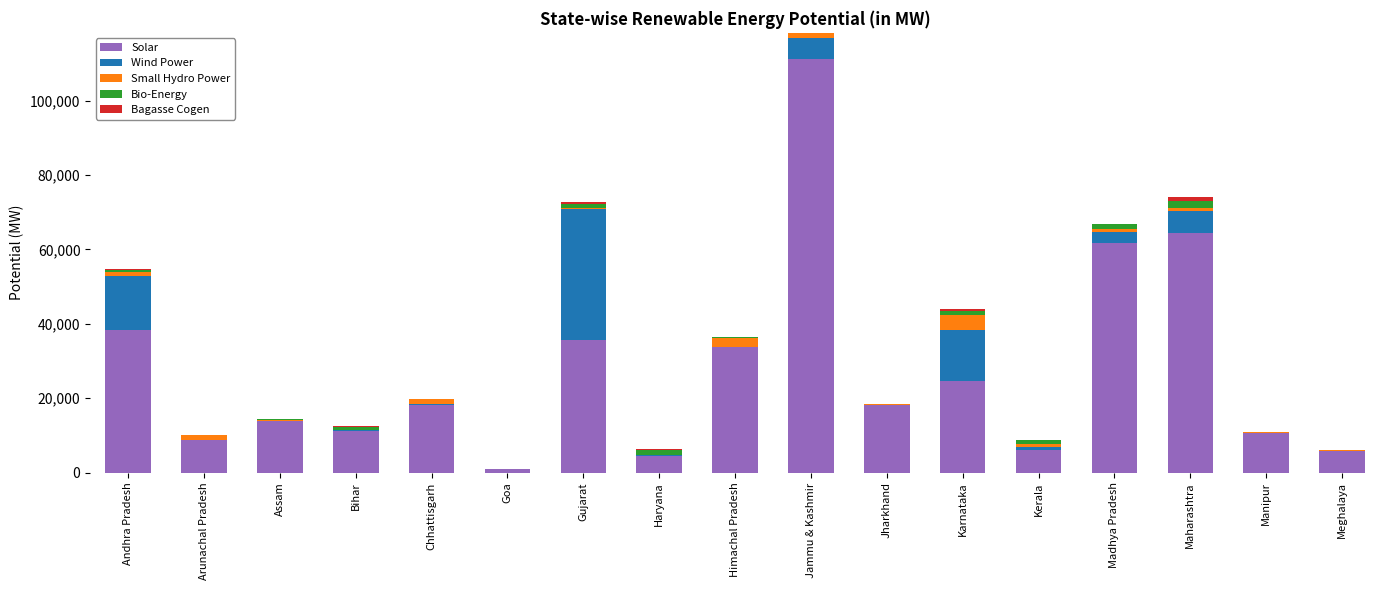

At which category is the sum across all series the highest?

Jammu & Kashmir